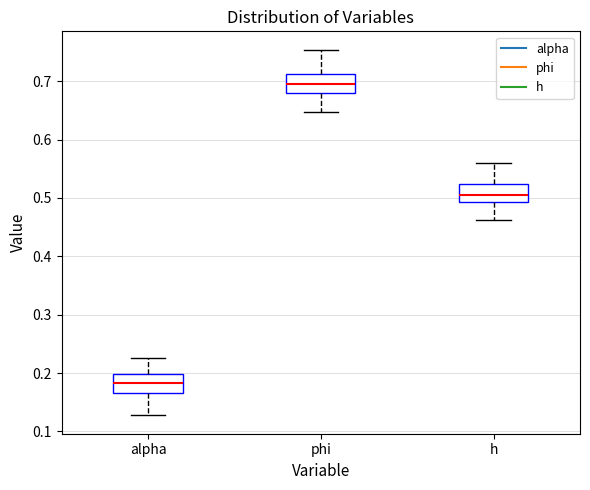

Which box has the highest median line?

phi